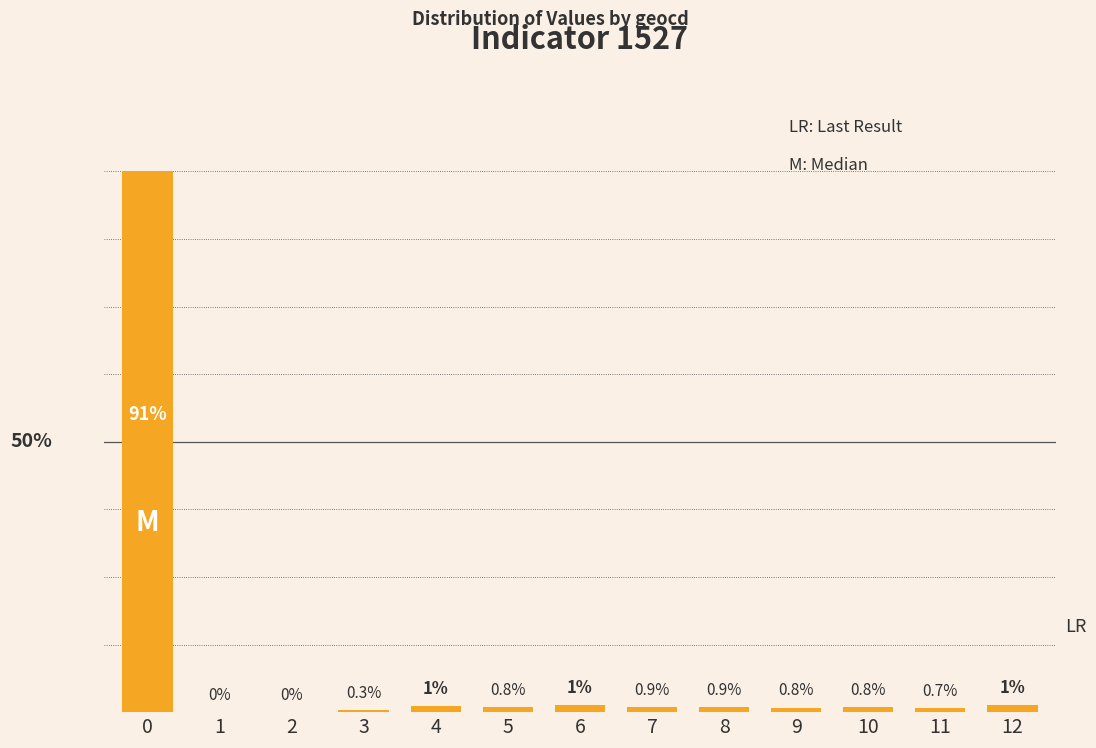

What is the sum of all values?

100.0